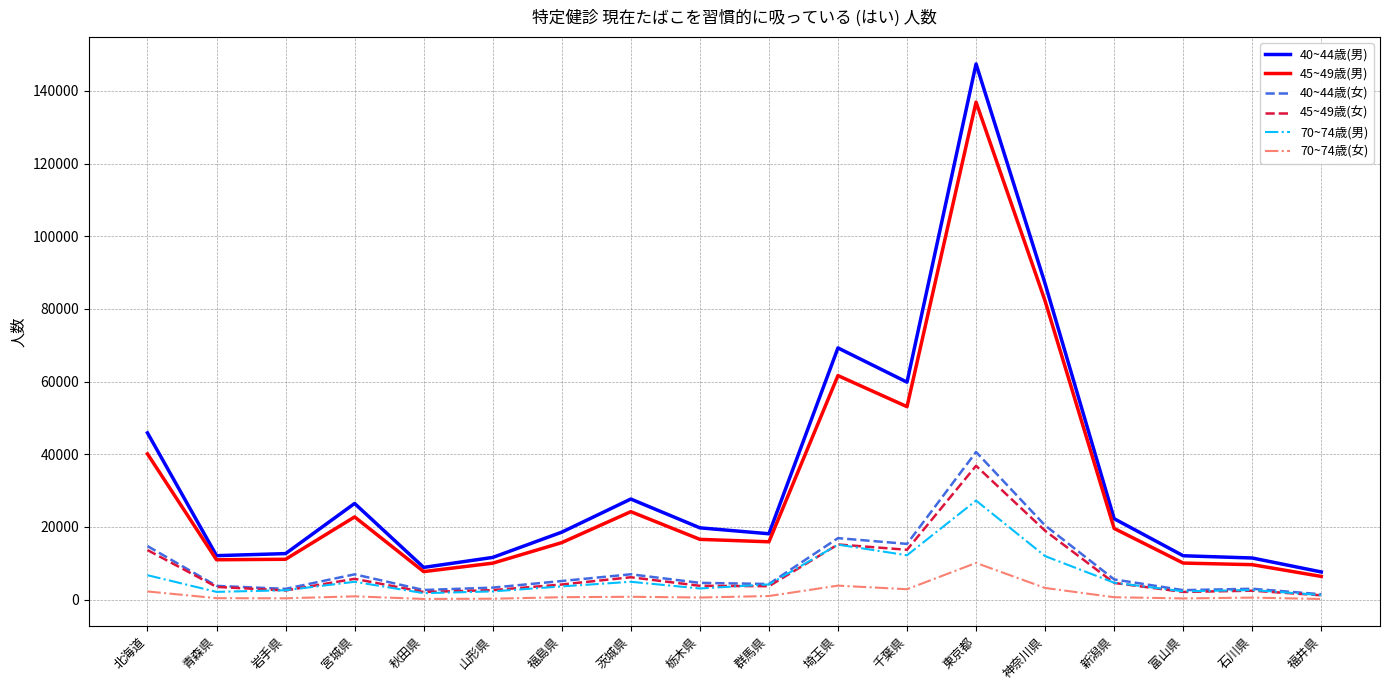

Which series has the widest spread of values?

40~44歳(男)